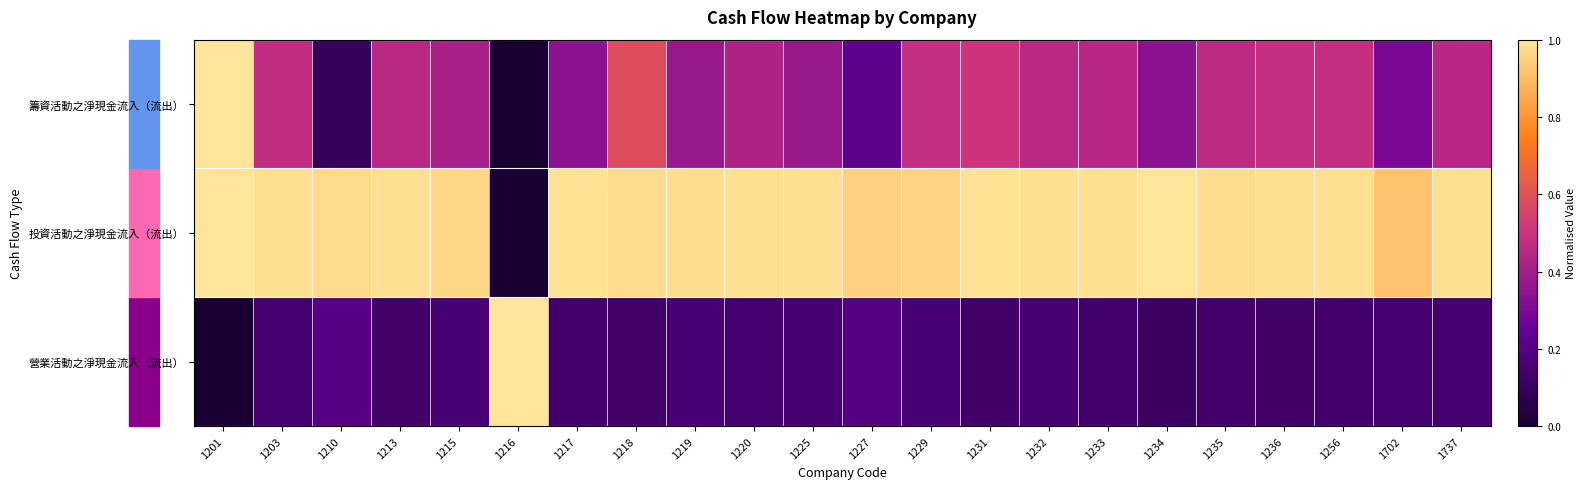

Rank the series by their maximum value, from highest to lowest.

營業活動之淨現金流入（流出）, 投資活動之淨現金流入（流出）, 籌資活動之淨現金流入（流出）